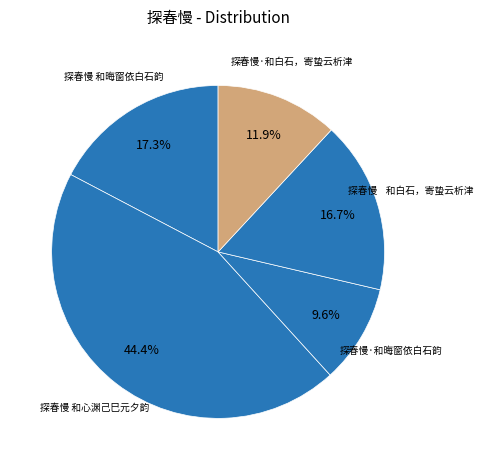

Which category has the biggest portion of the pie?

探春慢 和心渊己巳元夕韵